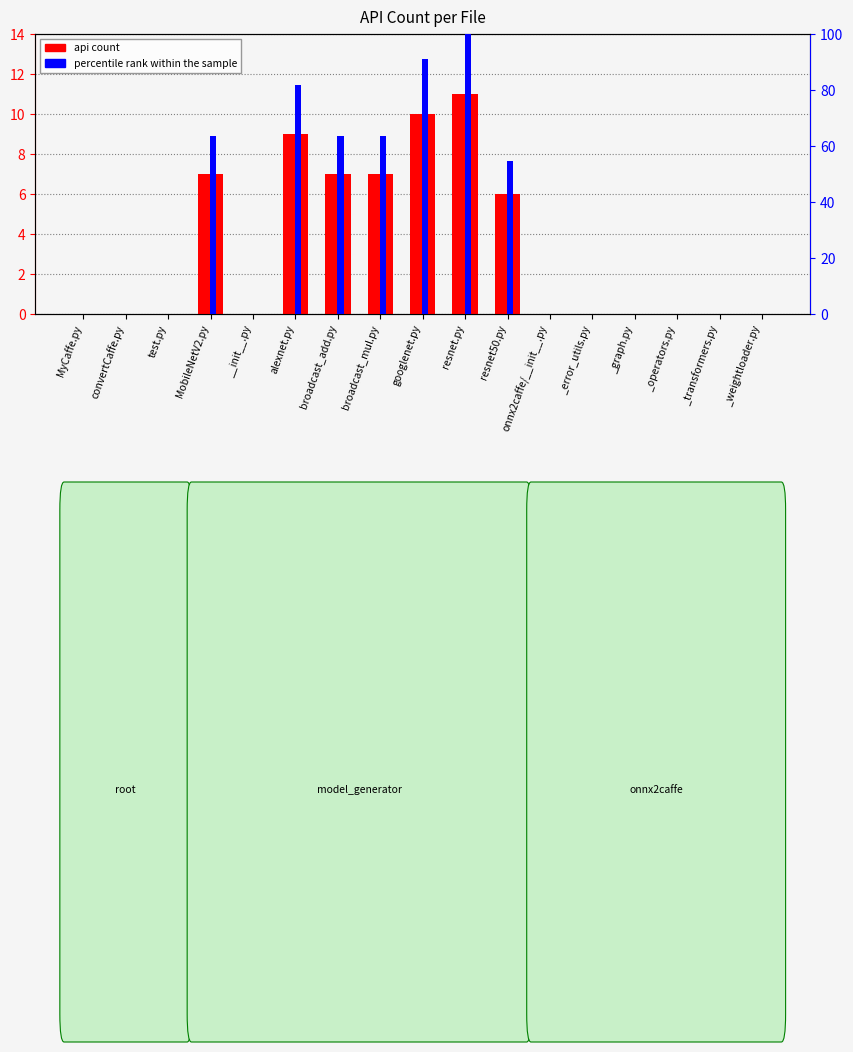

How many values in the percentile rank within the sample series exceed 0?

7